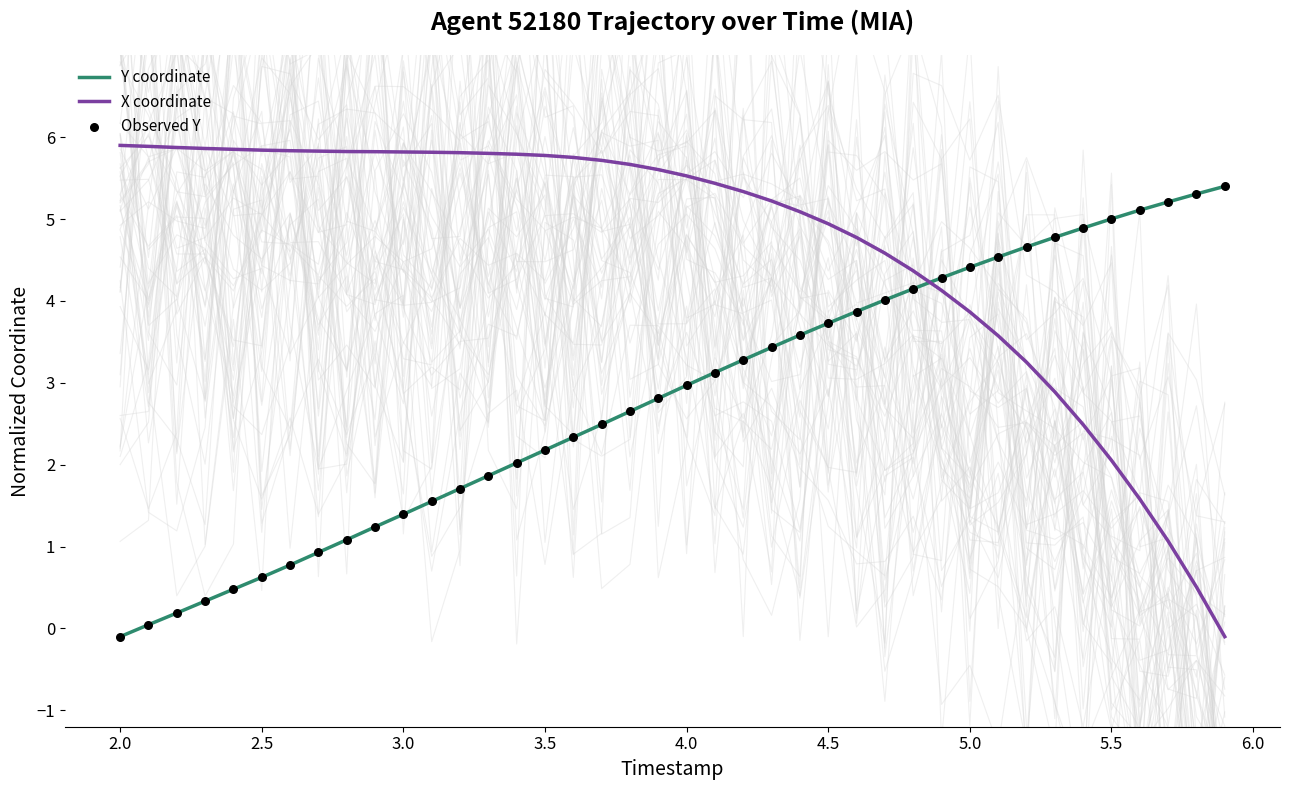

At how many categories does at least one series exceed 0?

40